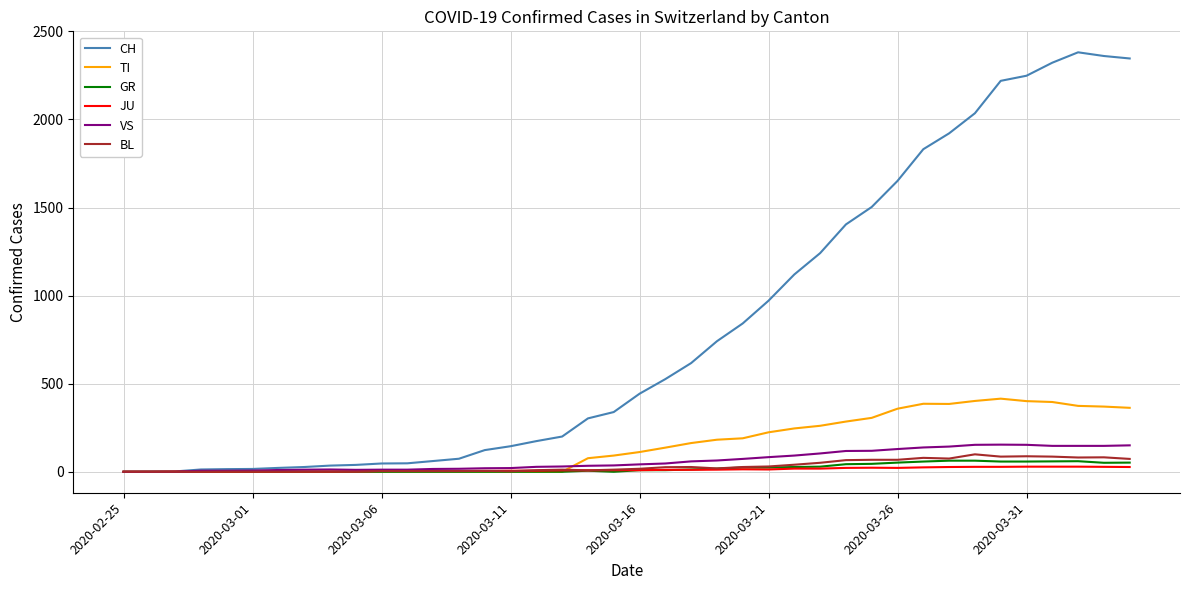

Which series has the largest range (max minus min)?

CH